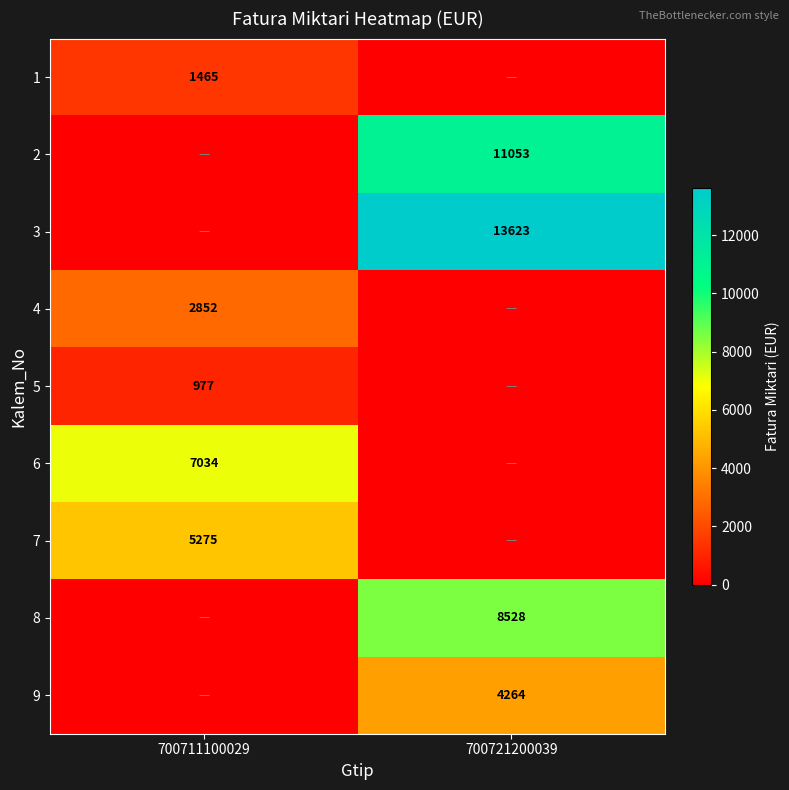

Is it true that 9 equals 4264 at 700721200039?

True